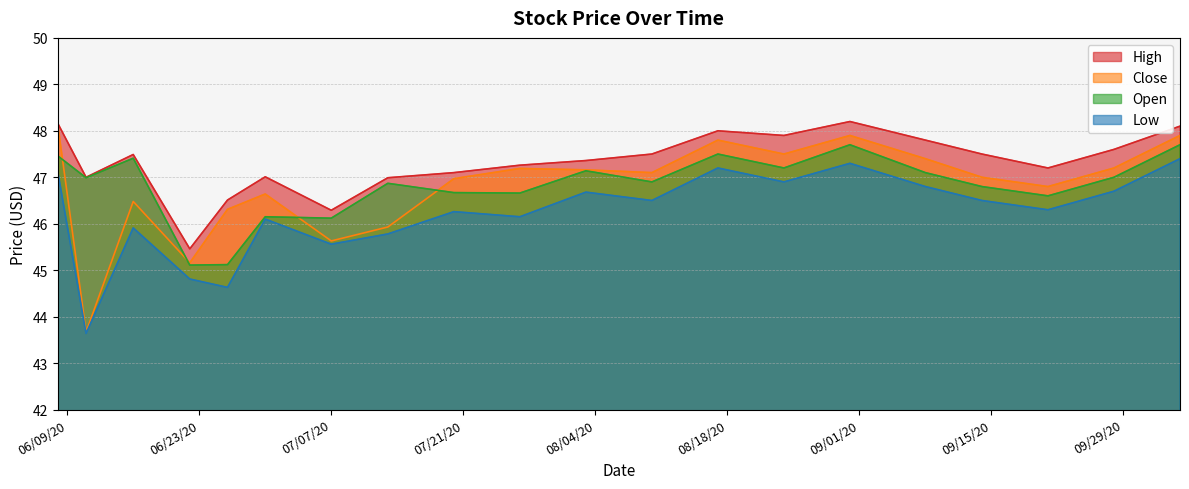

At how many categories does at least one series exceed 45?

20